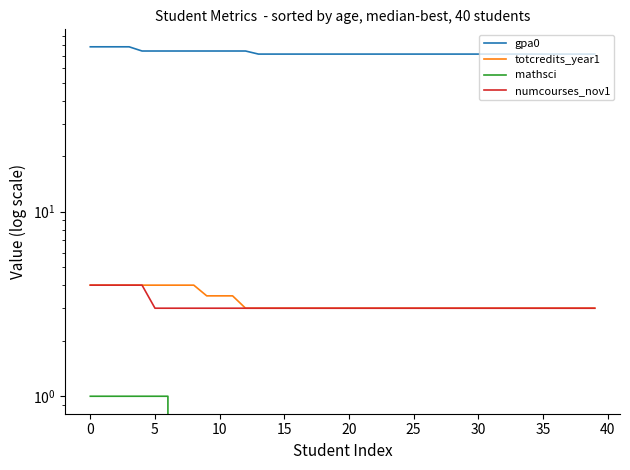

Does the chart display data point markers on the line(s)?

No